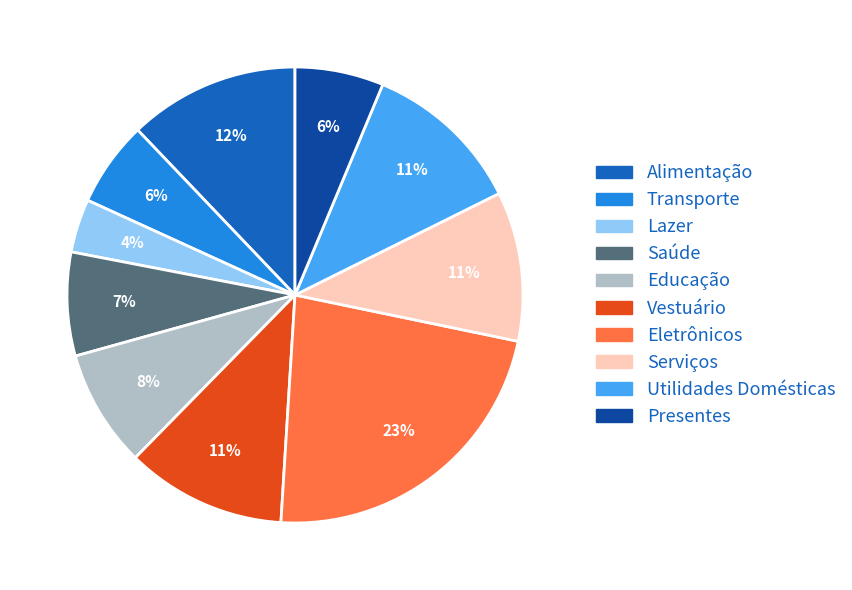

What percentage is the Eletrônicos slice, to the nearest percent?

23%